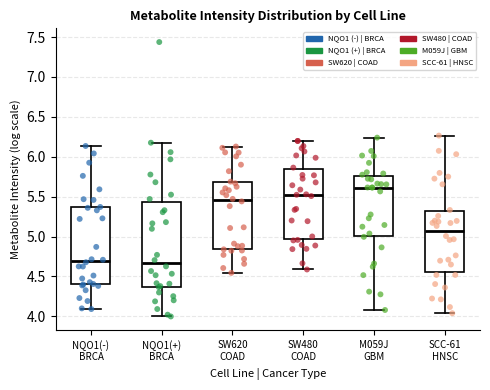

Which box's median line is the highest?

M059J GBM